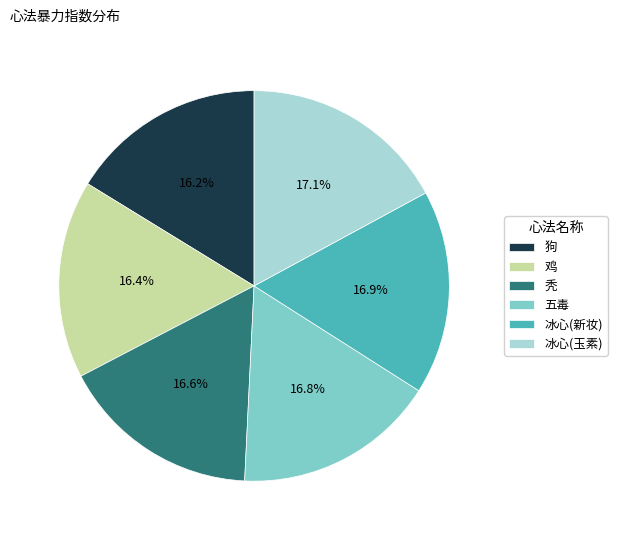

Does 狗 represent more than half of the total?

No